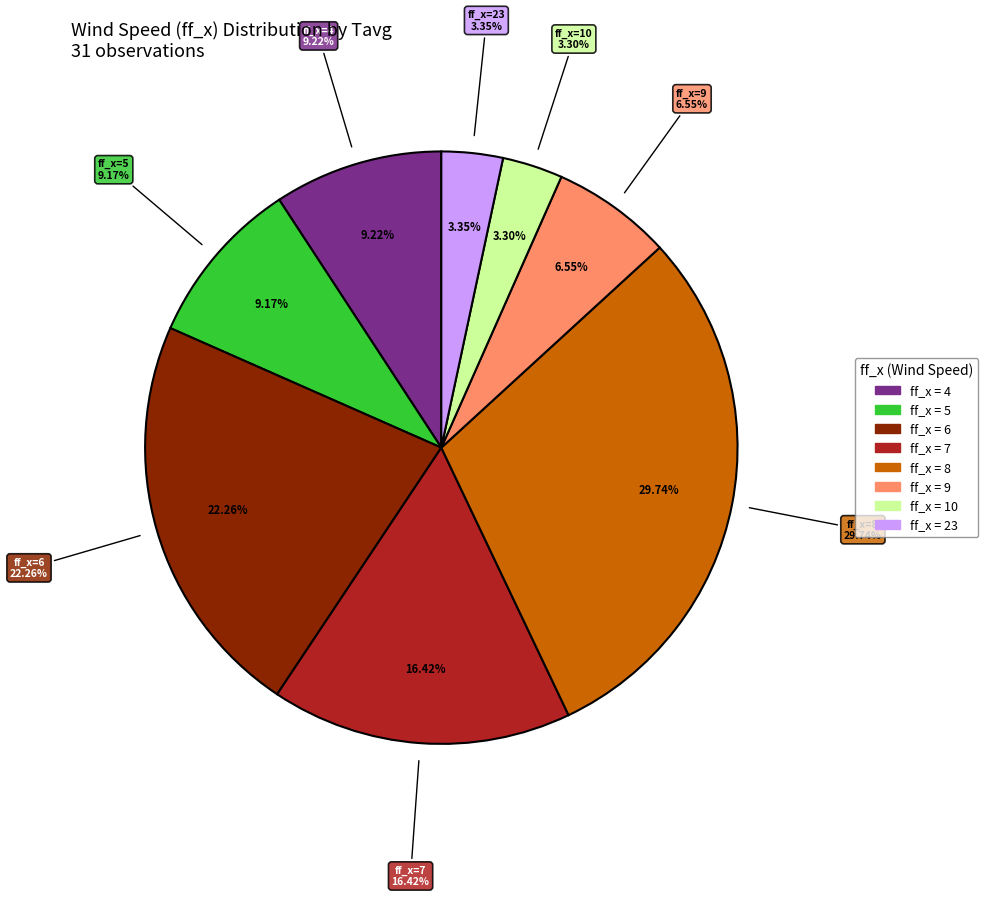

Between 8 and 4, which is larger?

8